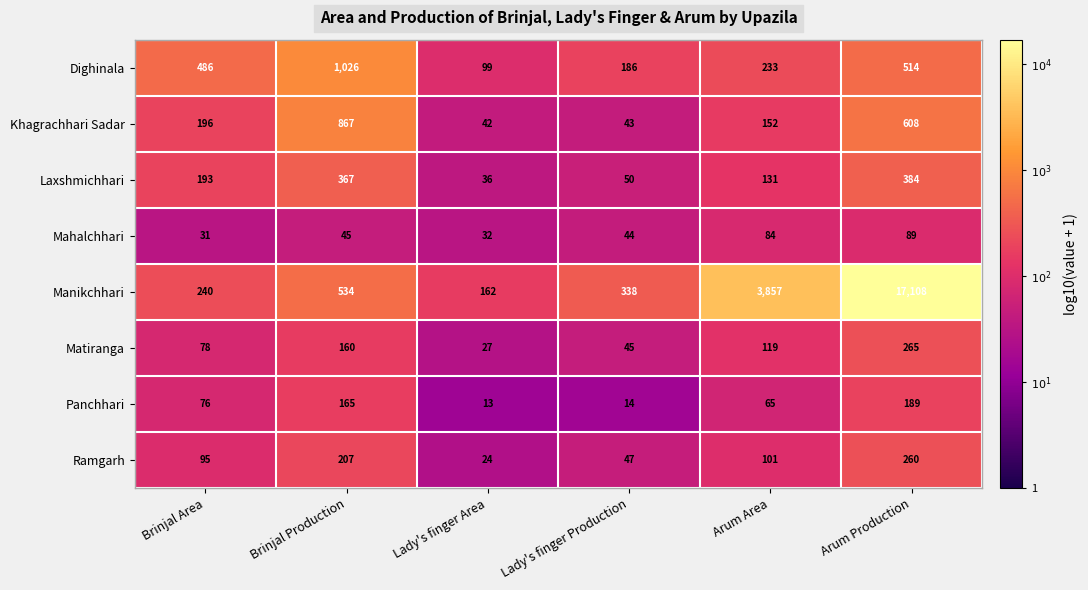

What is the minimum value shown in the chart?

13